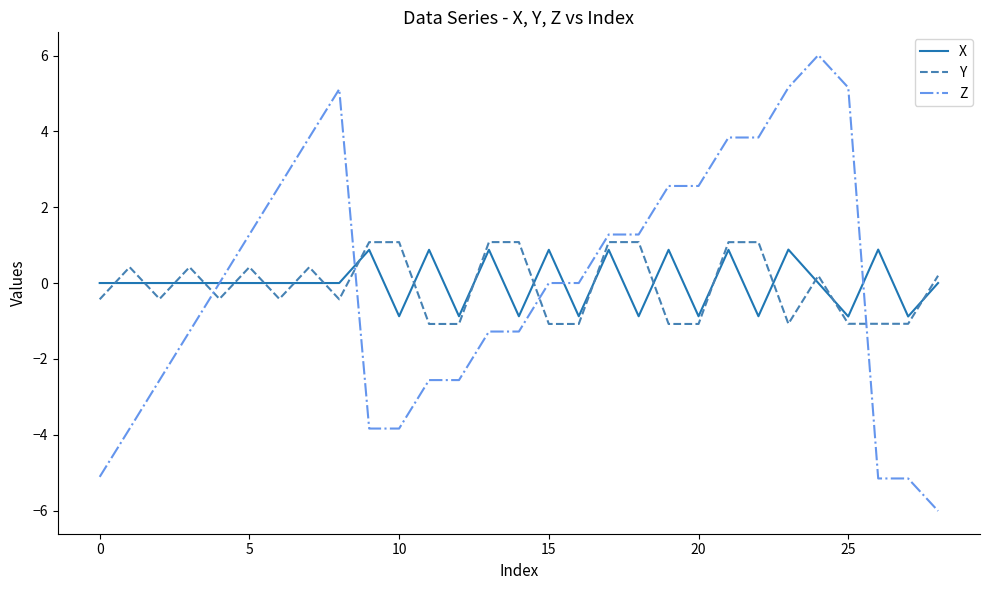

Which series has the largest range (max minus min)?

Z